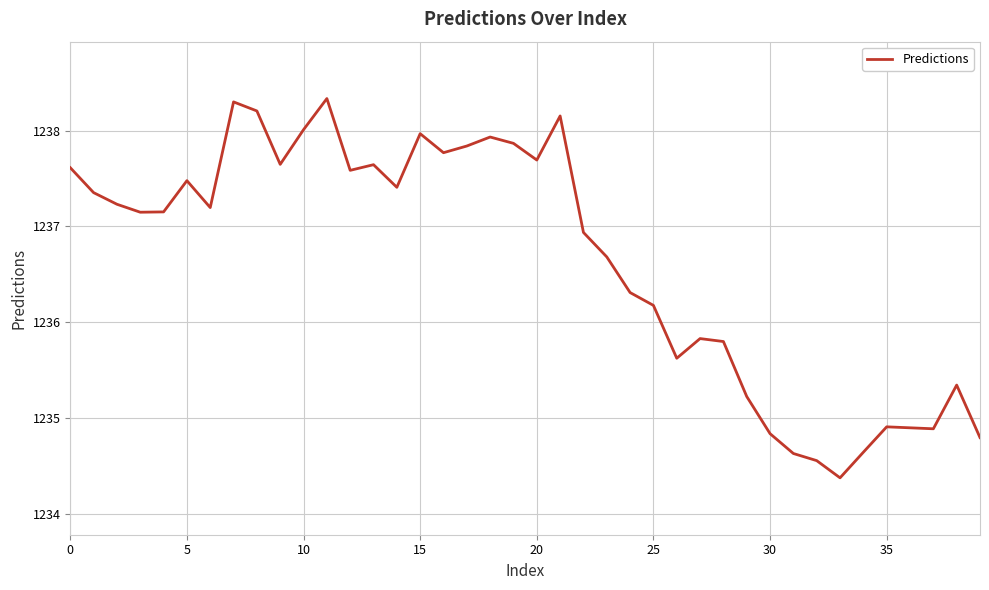

What is the greatest value displayed?

1238.3